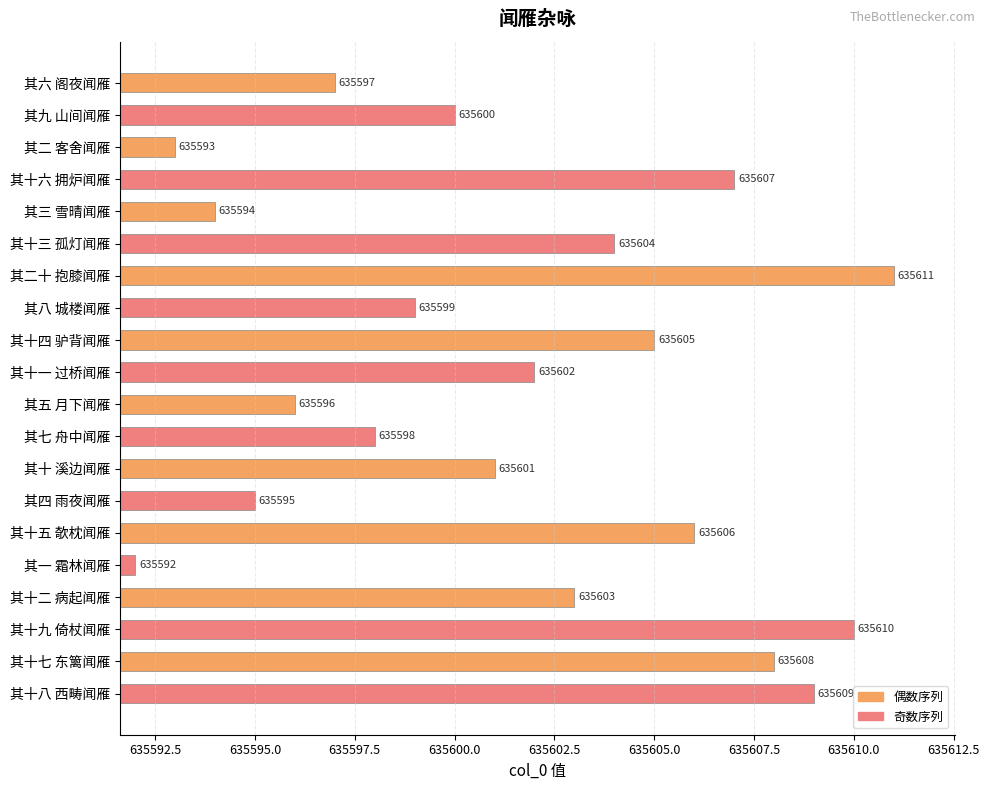

What is the smallest value displayed?

635592